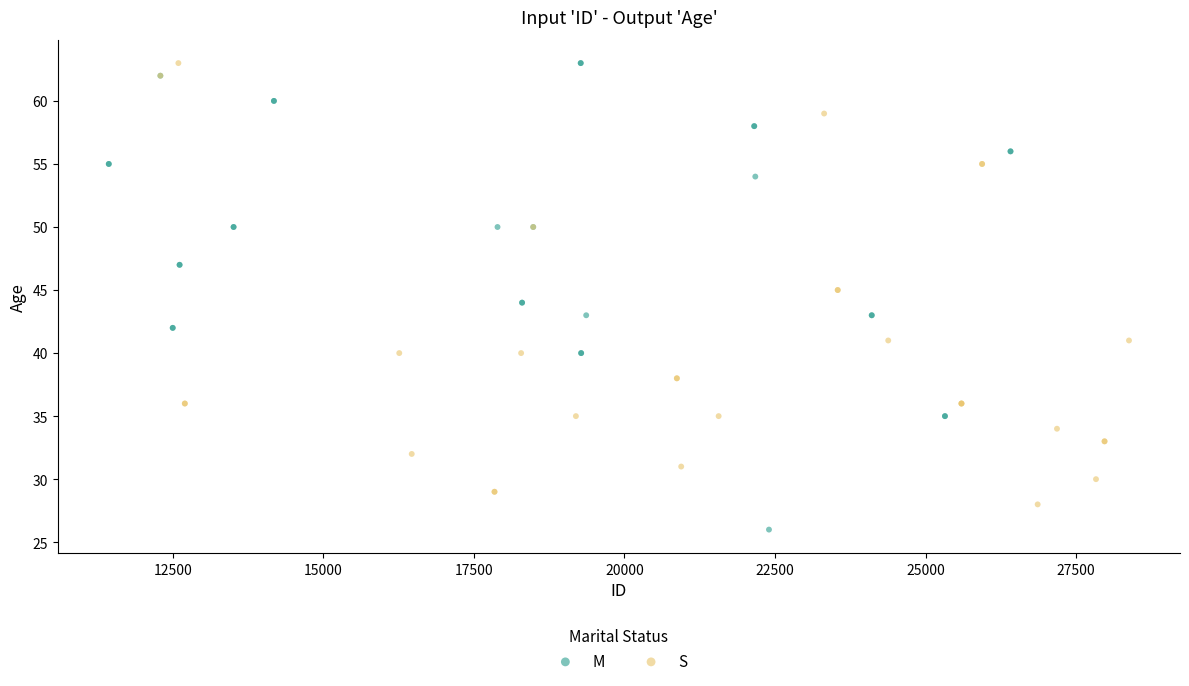

Which series reaches the minimum Y coordinate?

M